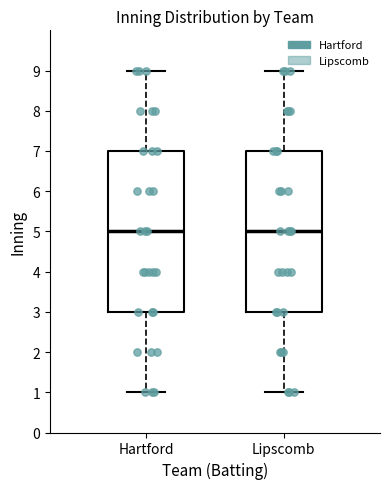

Reading left to right, transcribe this box plot: for each box, give where its median line is, the range the box spans, and where its two whiskers end, as read against the y-axis. The values are not printed on the chart, so give them approximately, as read against the axis.

Hartford: median 5, box 3 to 7, whiskers 1 to 9
Lipscomb: median 5, box 3 to 7, whiskers 1 to 9